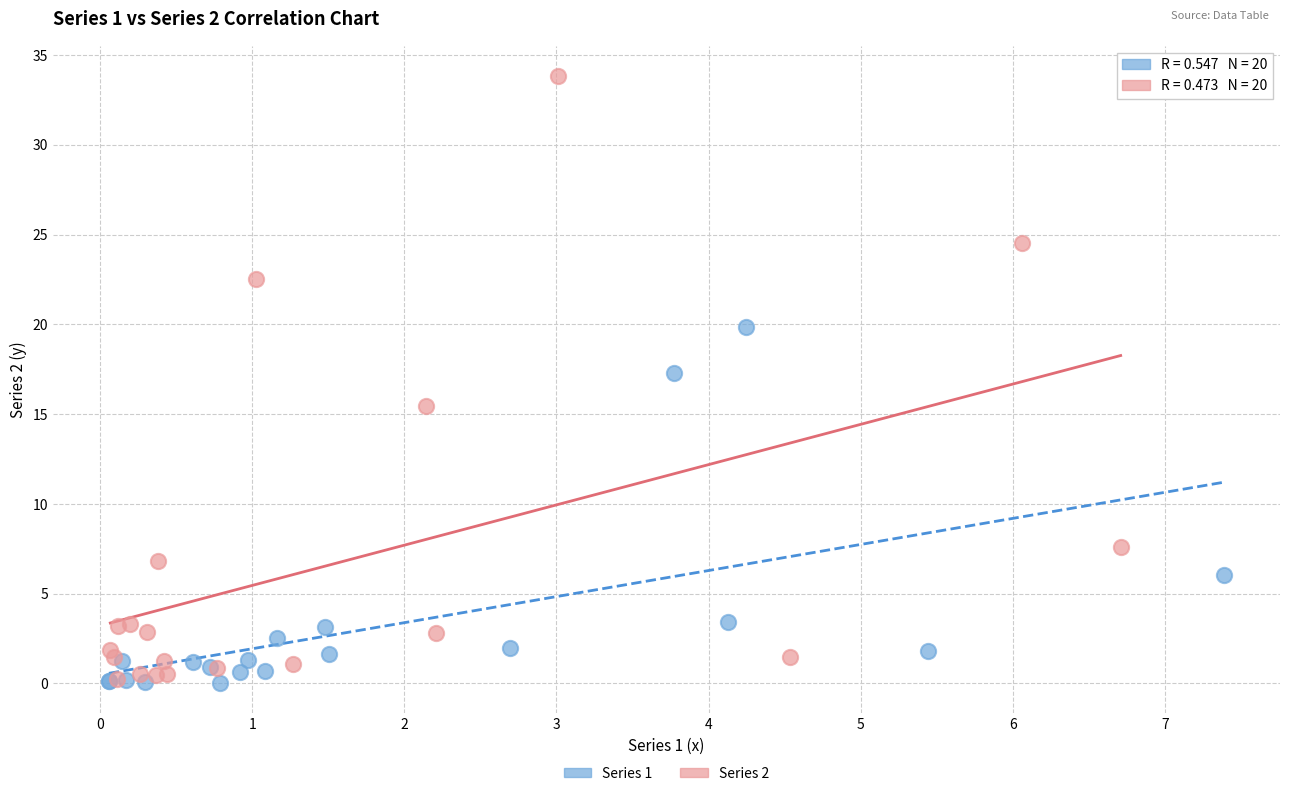

Which series has the largest Y range (max minus min)?

Series 2